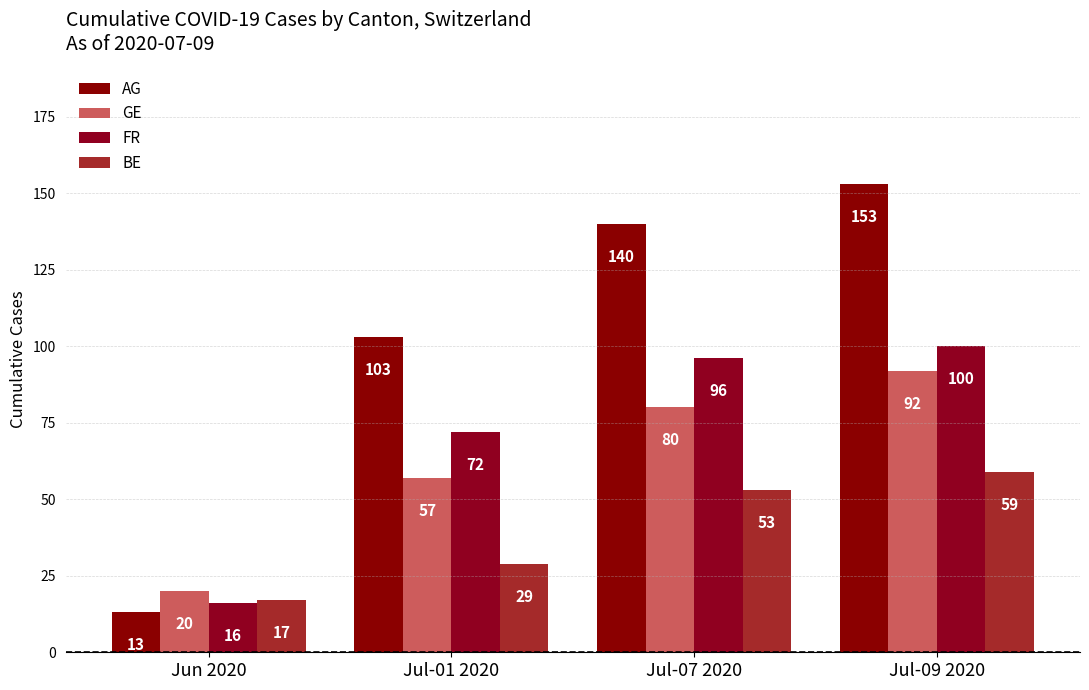

Are the bars grouped side by side (vs. stacked)?

Yes